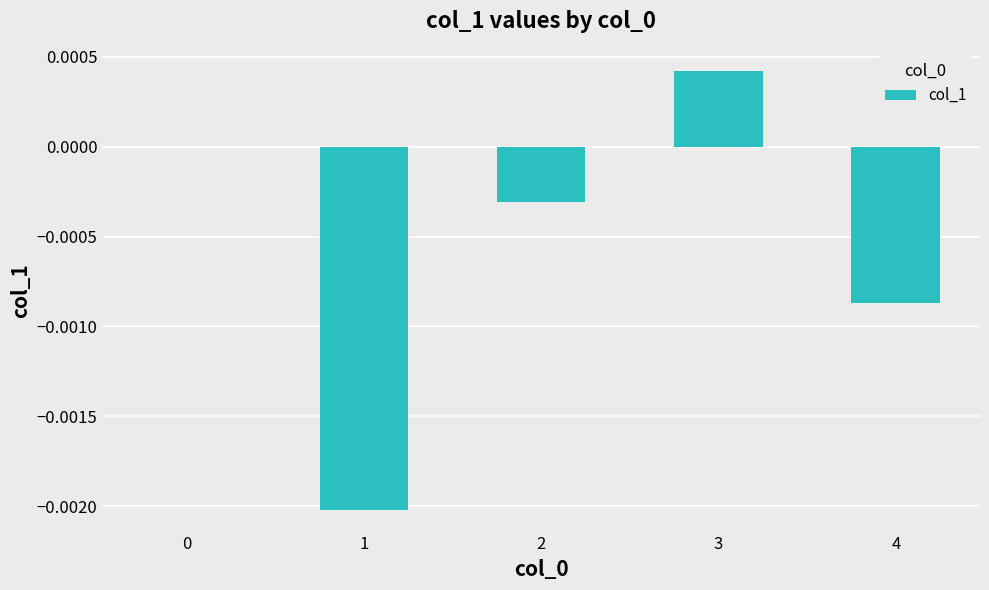

The value at 1 is -0.0. True or false?

True